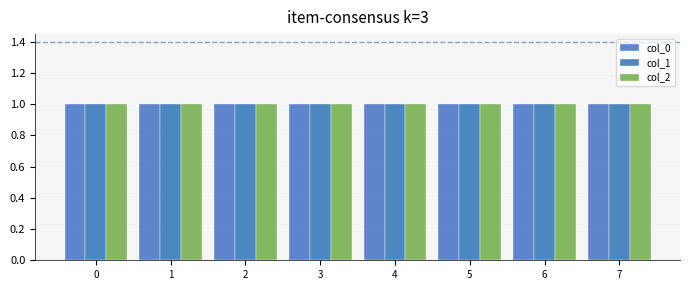

At 0, list the series in order from smallest to largest.

col_0, col_1, col_2